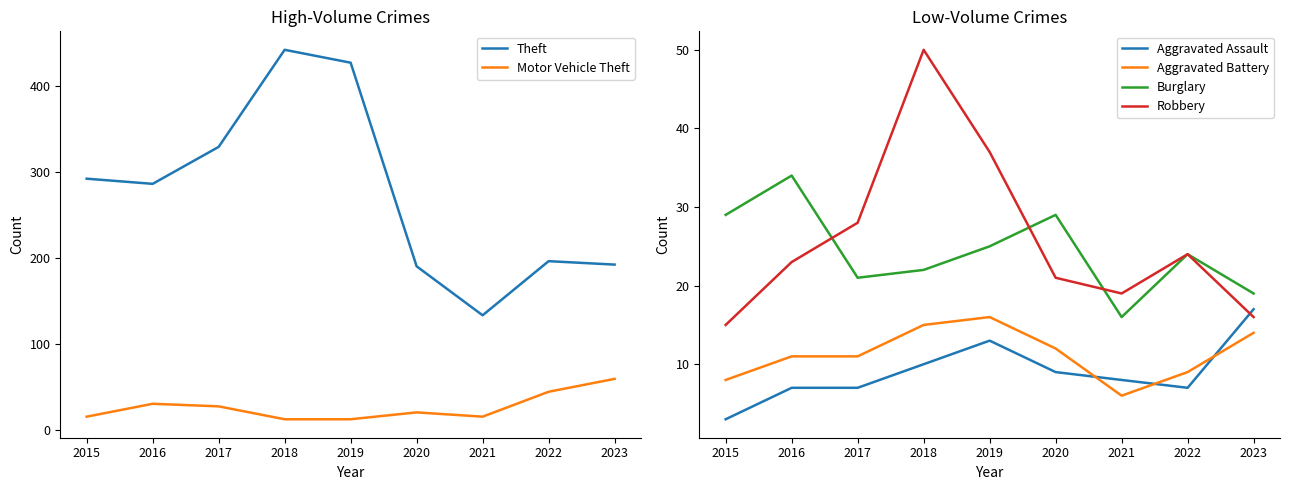

Which category has the highest value across all series?

2018